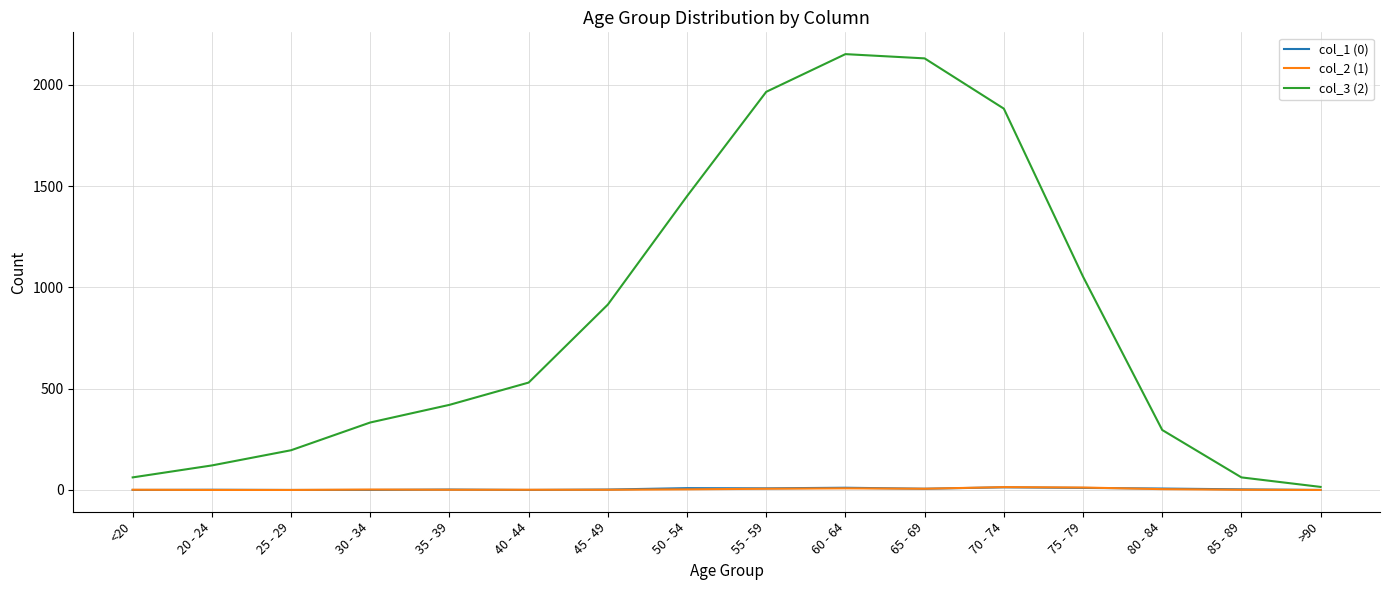

Which series has the widest spread of values?

col_3 (2)